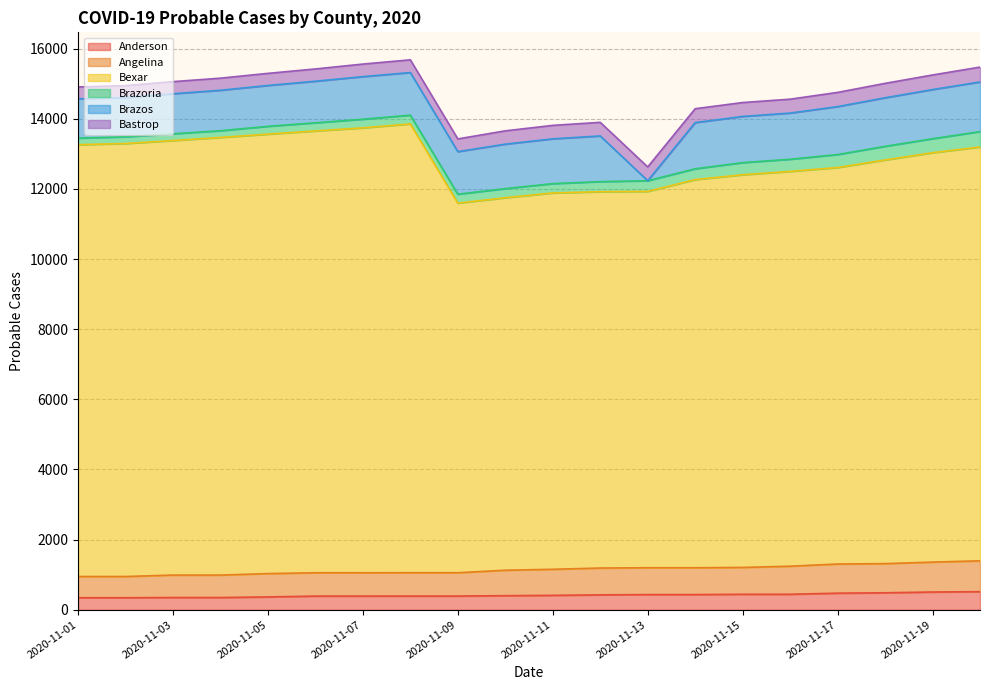

How many data points does each series have?

20